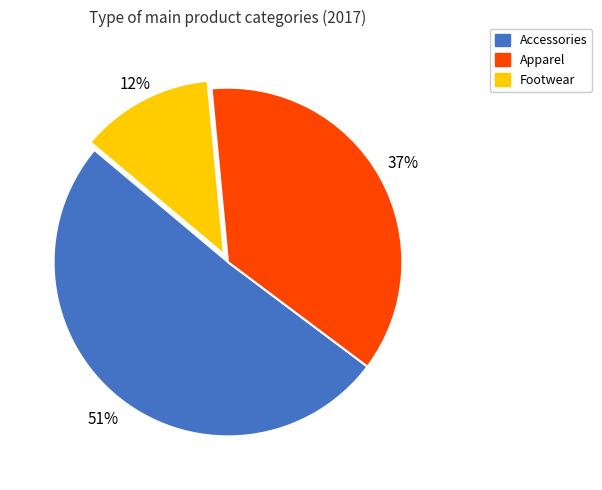

How many segments does this pie chart have?

3